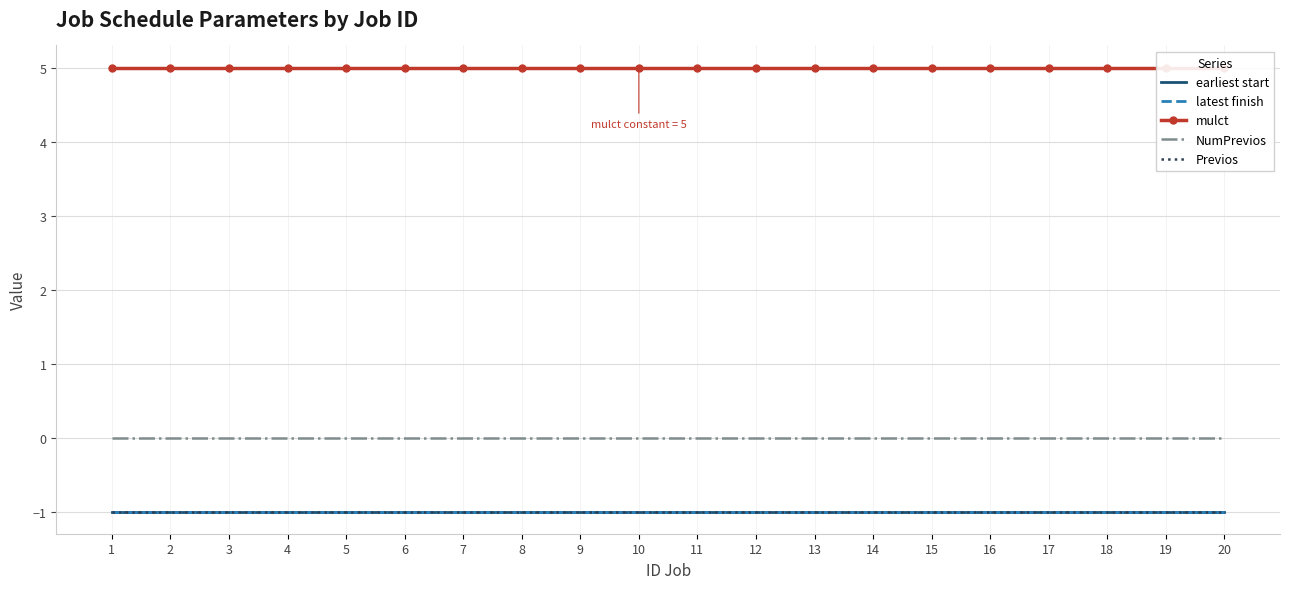

What is the total value across all series at 3?

2